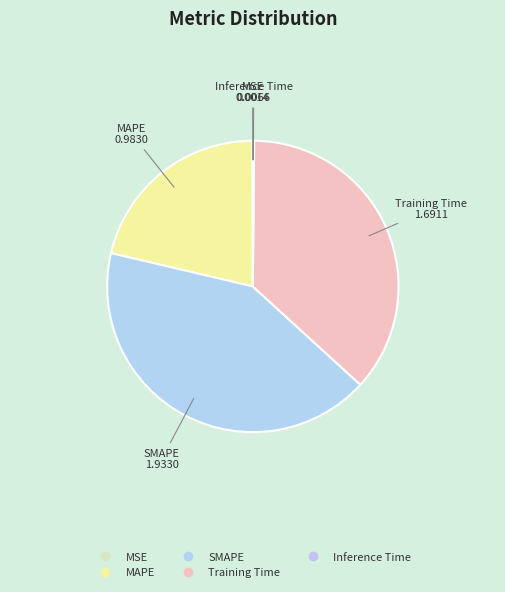

True or false: MSE accounts for 0% of the total.

True